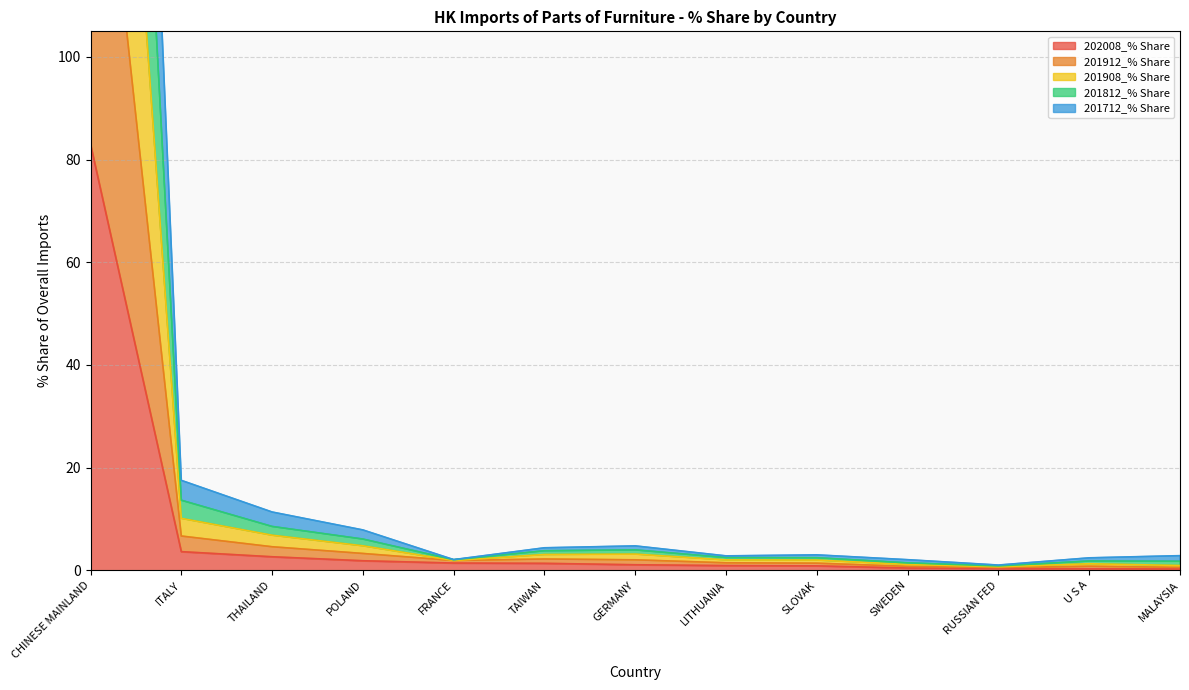

At how many categories does at least one series exceed 20?

1